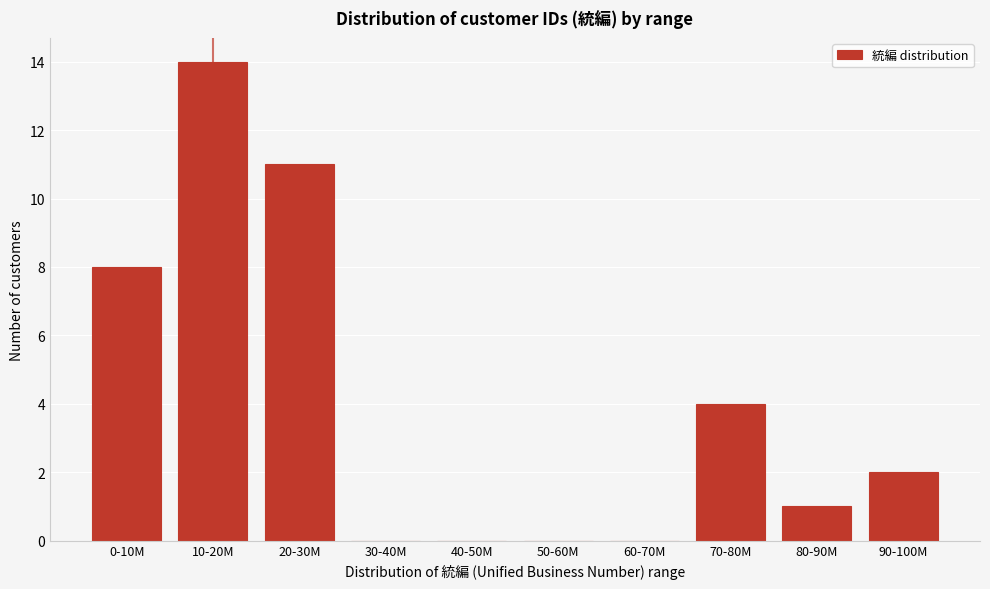

Reading left to right, extract all data points from this chart.

0-10M=8	10-20M=14	20-30M=11	30-40M=0	40-50M=0	50-60M=0	60-70M=0	70-80M=4	80-90M=1	90-100M=2